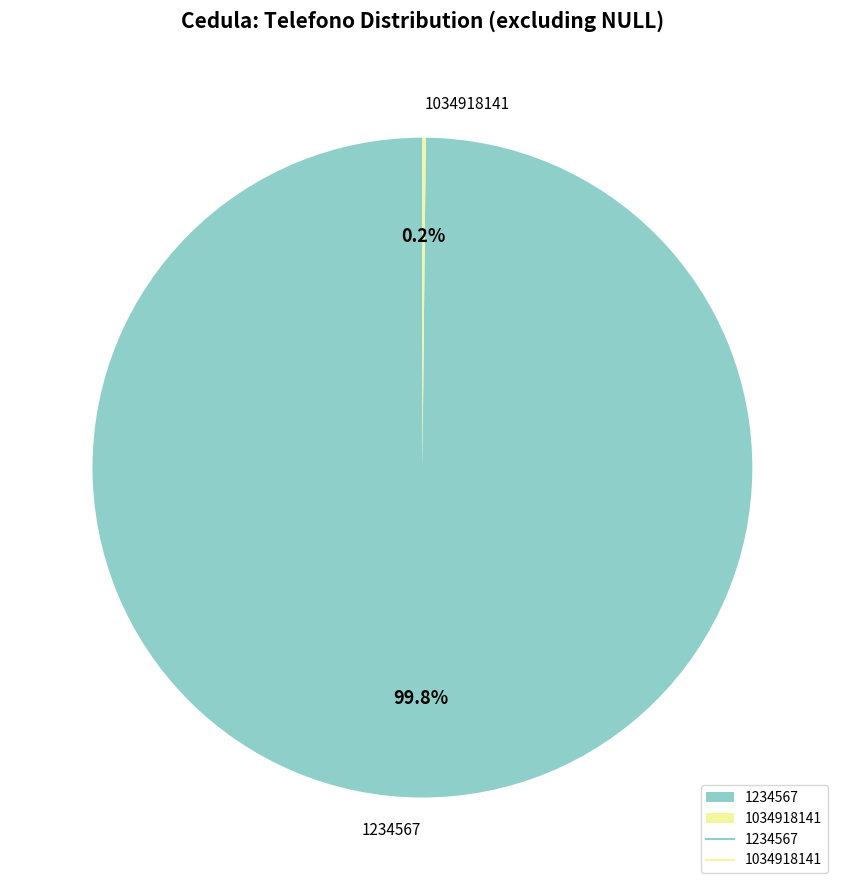

What portion of the pie excludes 1234567?

0.2%